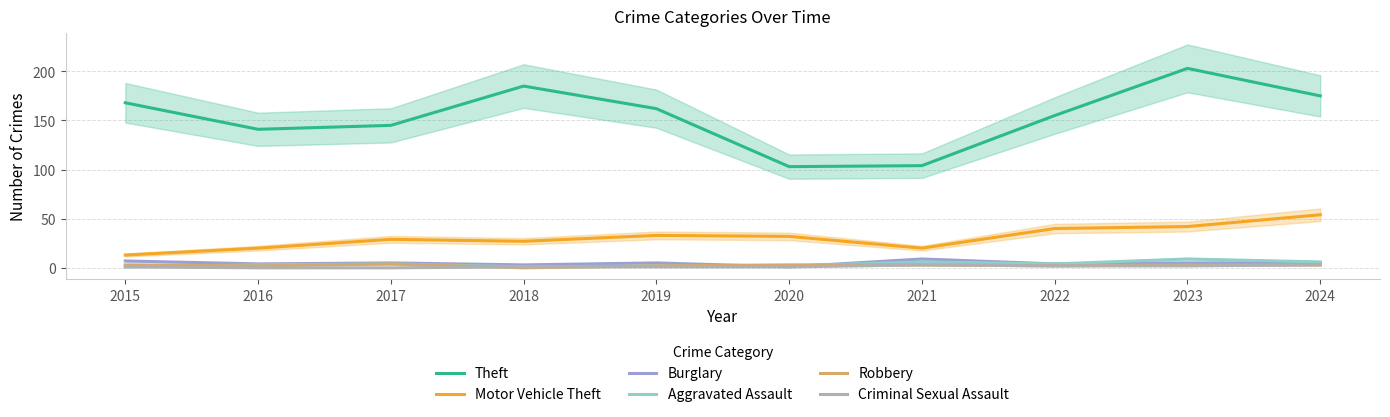

What is the value of the Theft point at the 7th from the left?

104